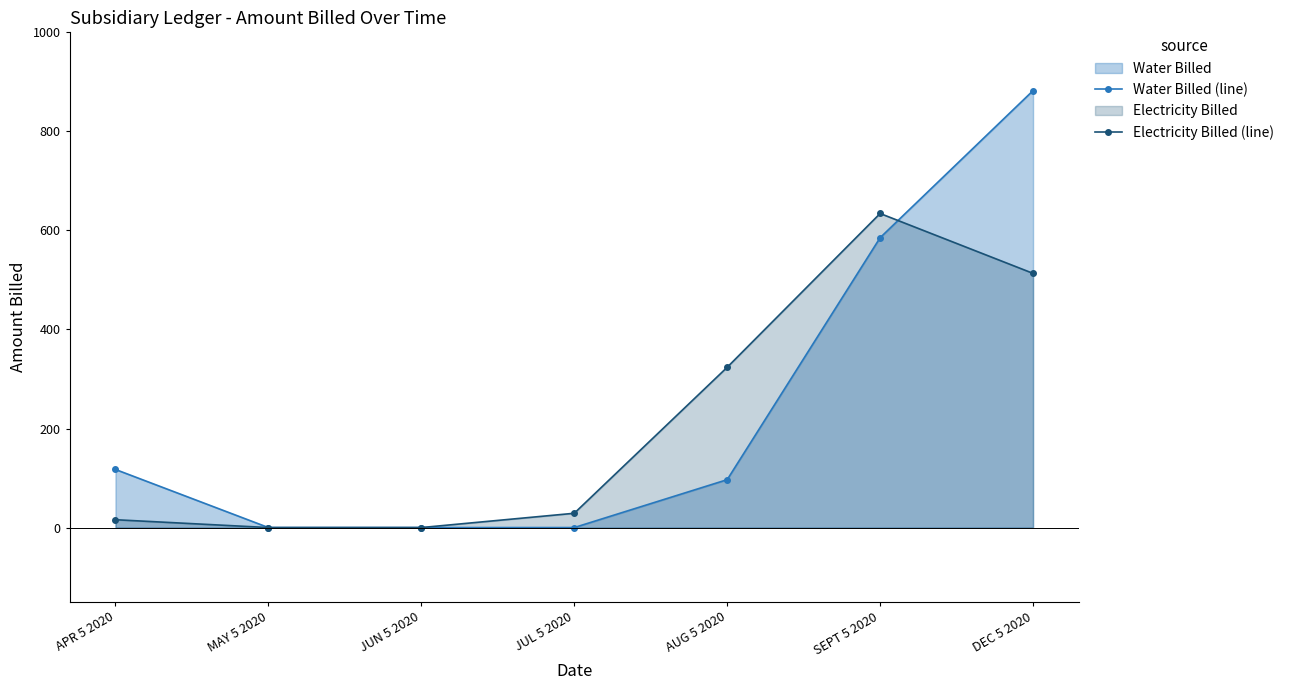

How many distinct data groups are displayed?

2